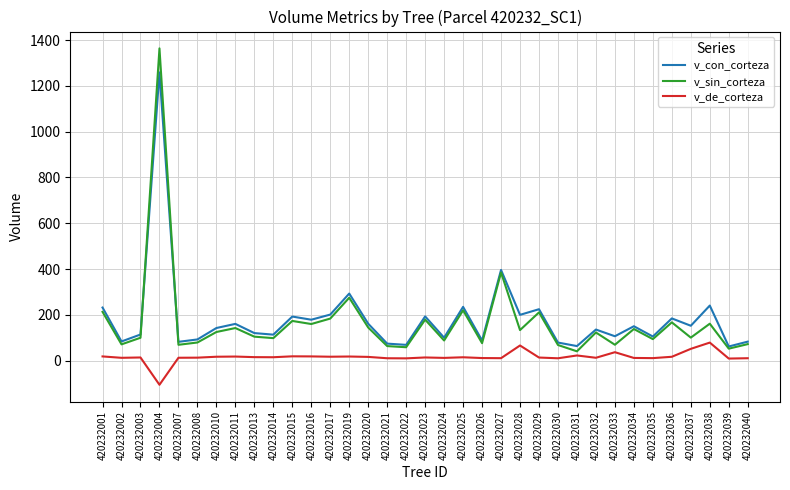

How many values in the v_sin_corteza series exceed 123?

18